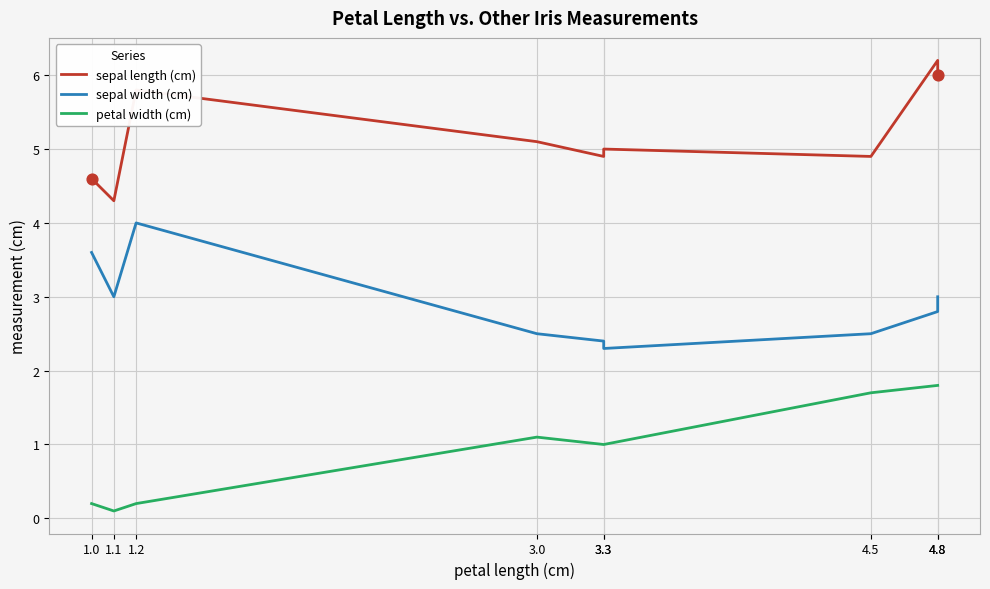

Is the value of petal width (cm) at 1.2 greater than the value of sepal width (cm) at 4.5?

No